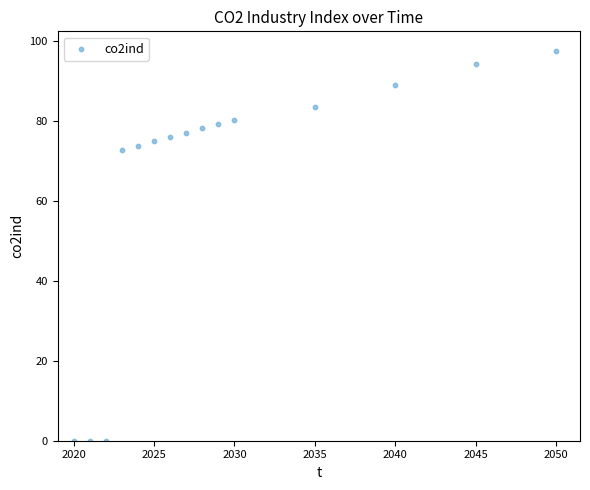

What is the range of X values (max minus min)?

30.0